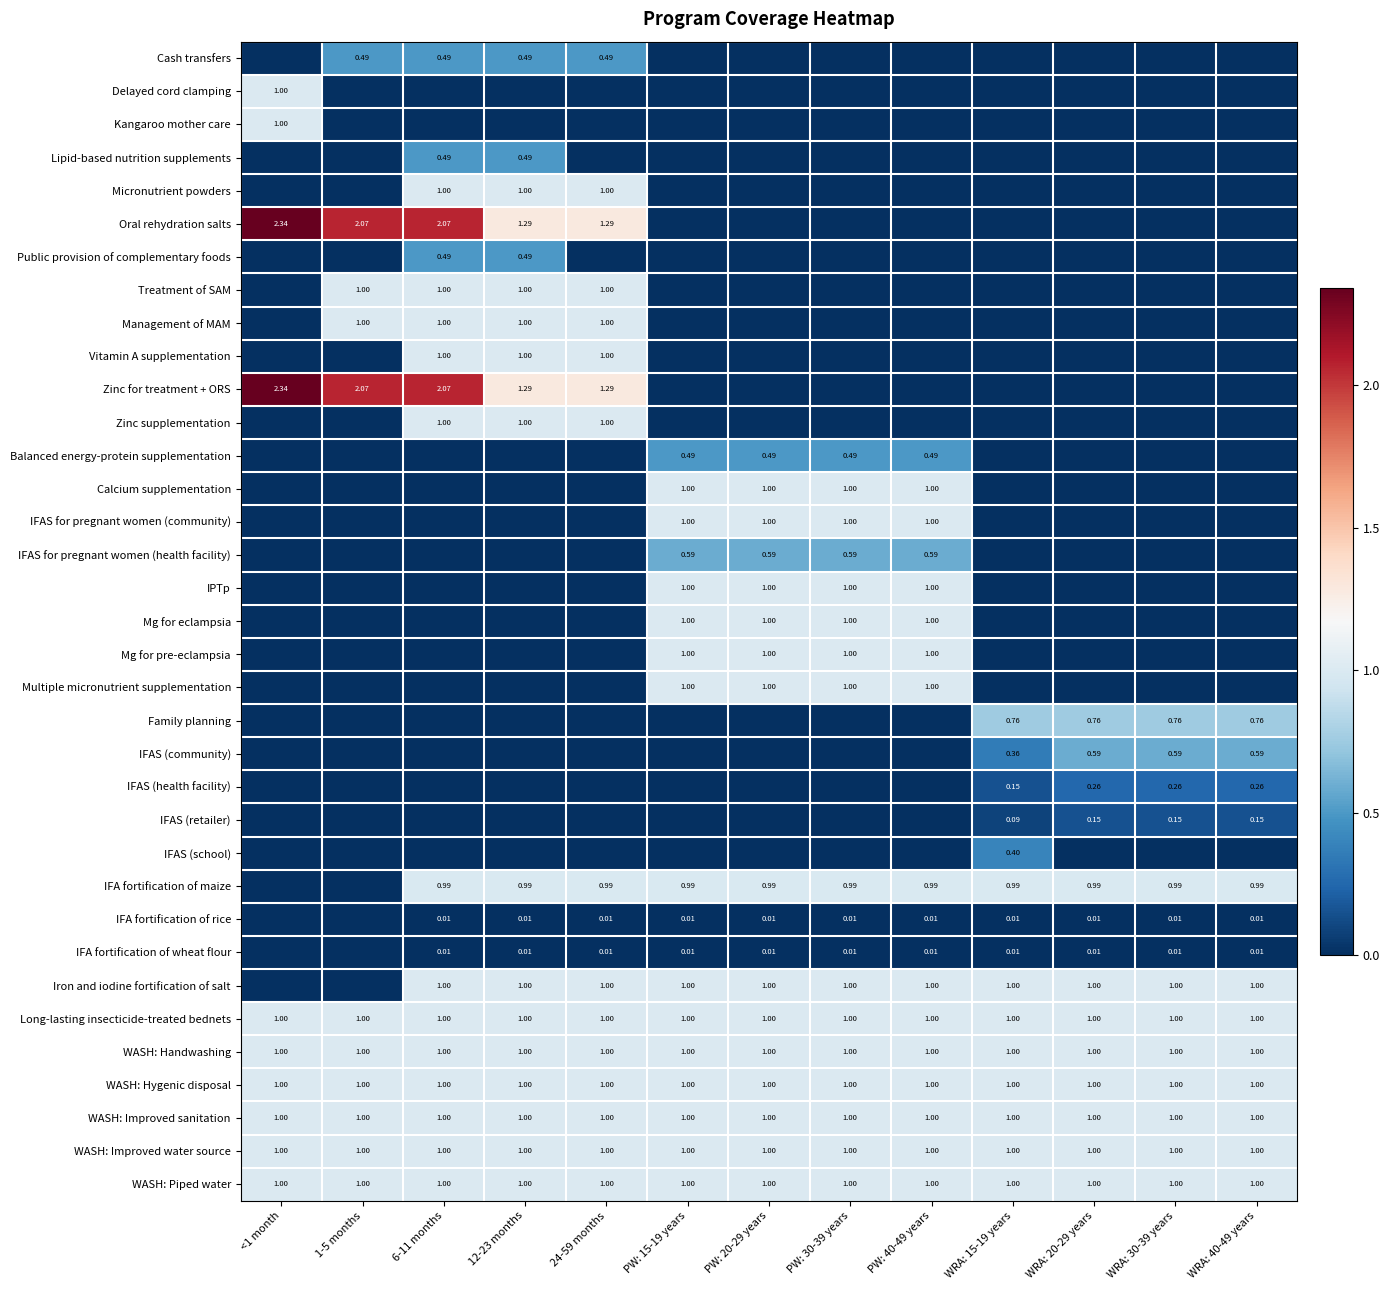

At which category does the chart reach its peak across all series?

<1 month